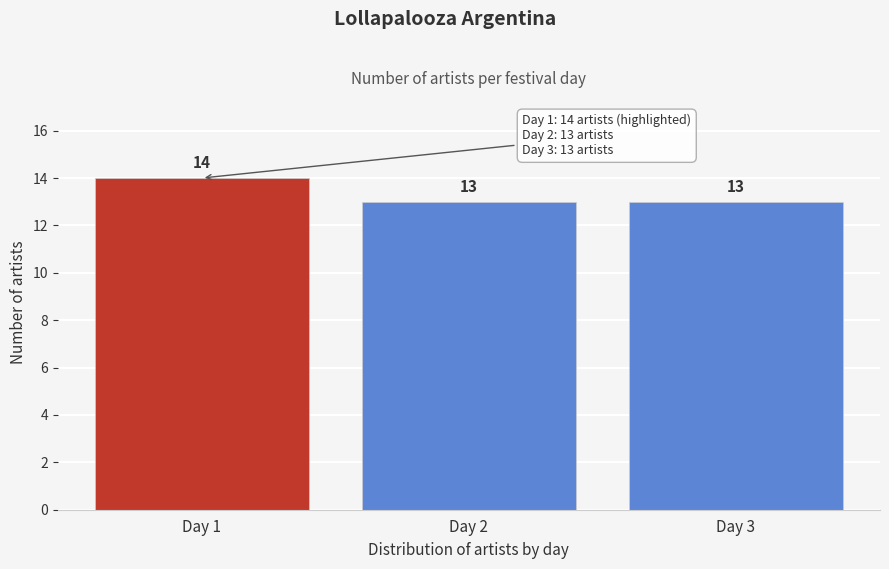

Reading left to right, transcribe all the data shown in this chart.

14	13	13